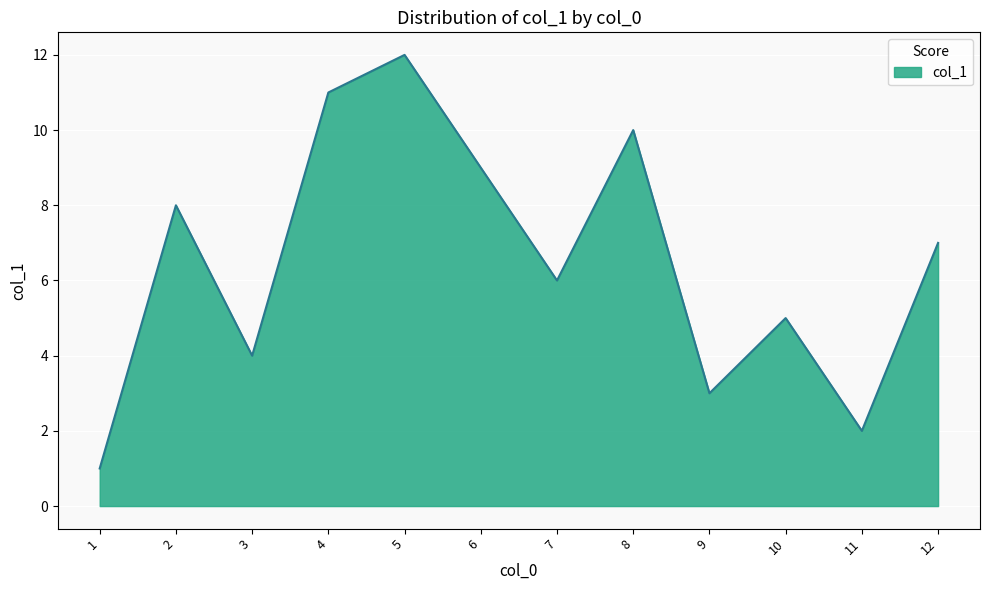

What is the change in value from 3 to 10?

+1